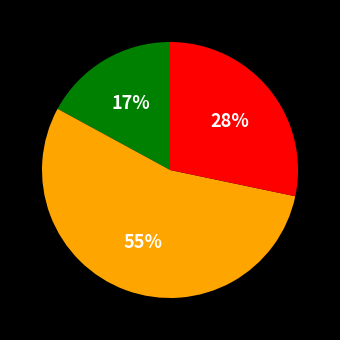

To the nearest percent, what is the difference between the largest and smallest slice percentages?

38%